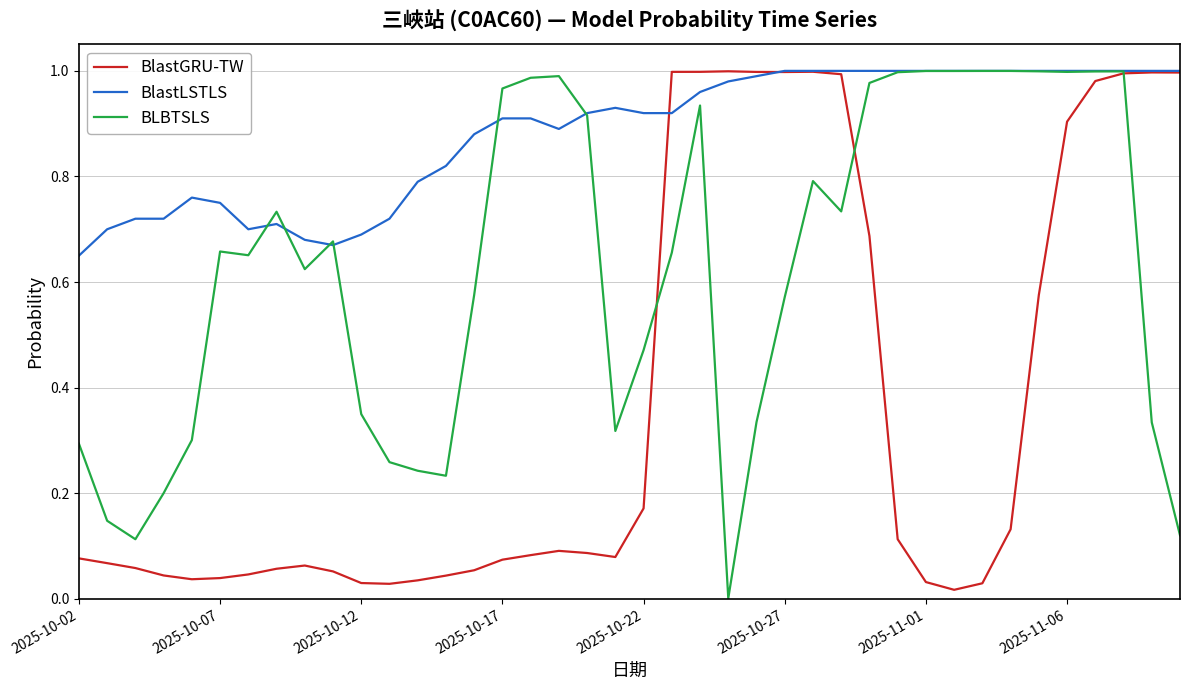

Rank the series by their average value, from lowest to highest.

BlastGRU-TW, BLBTSLS, BlastLSTLS